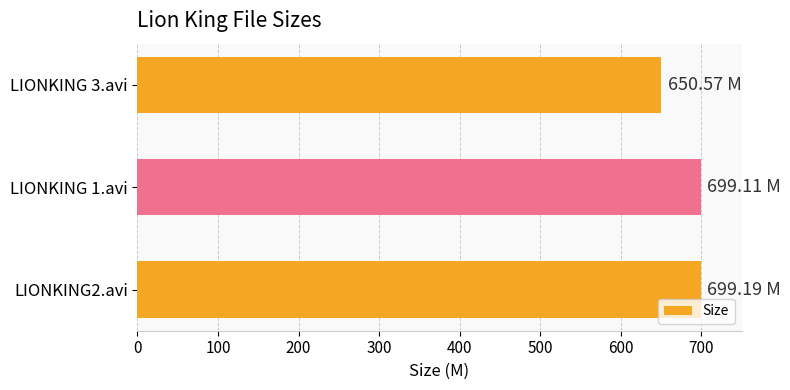

Which label corresponds to the smallest value in the chart?

LIONKING 3.avi